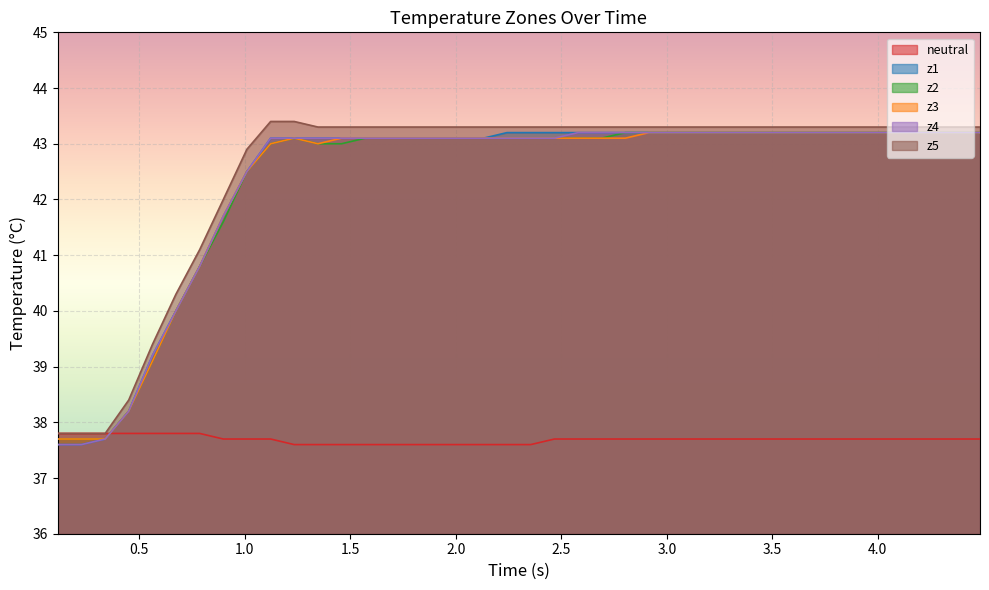

What is the maximum value for neutral?

37.8